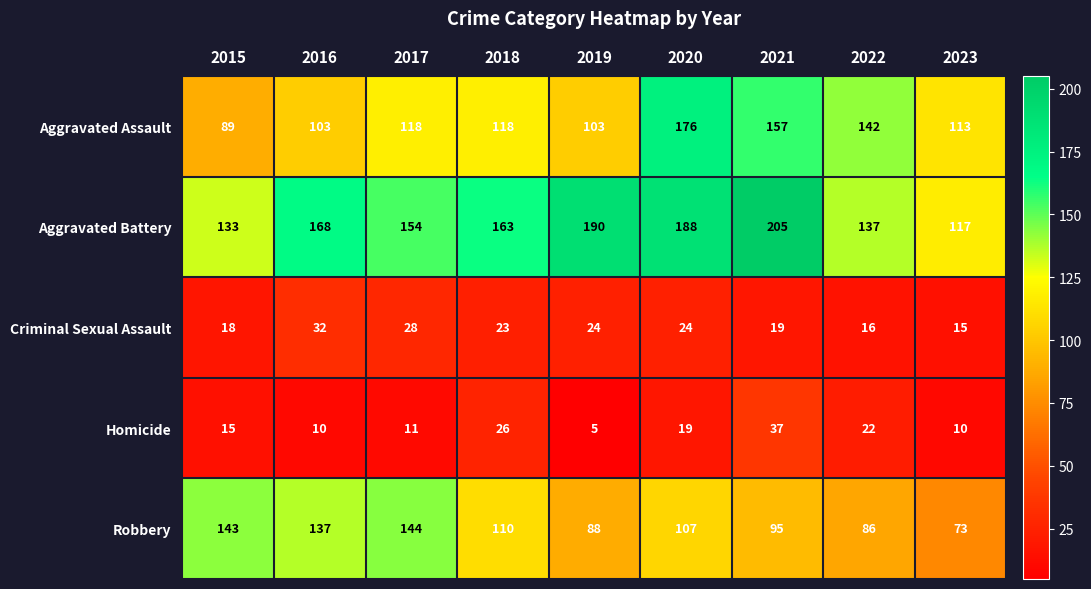

True or false: Aggravated Assault has a value of 179 at 2023.

False